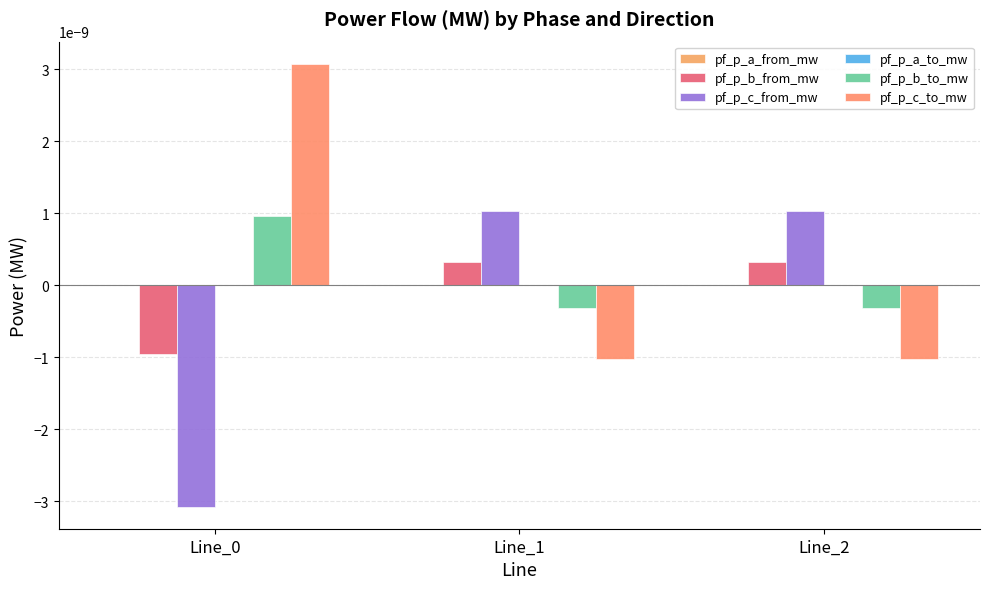

How many series are shown in this chart?

6